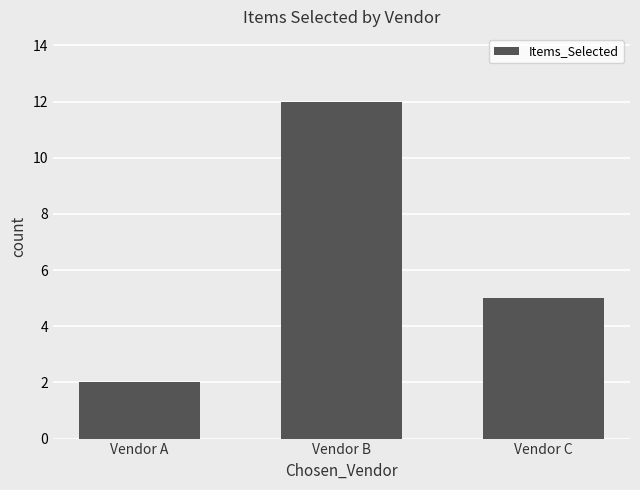

At which label is the value closest to 7?

Vendor C